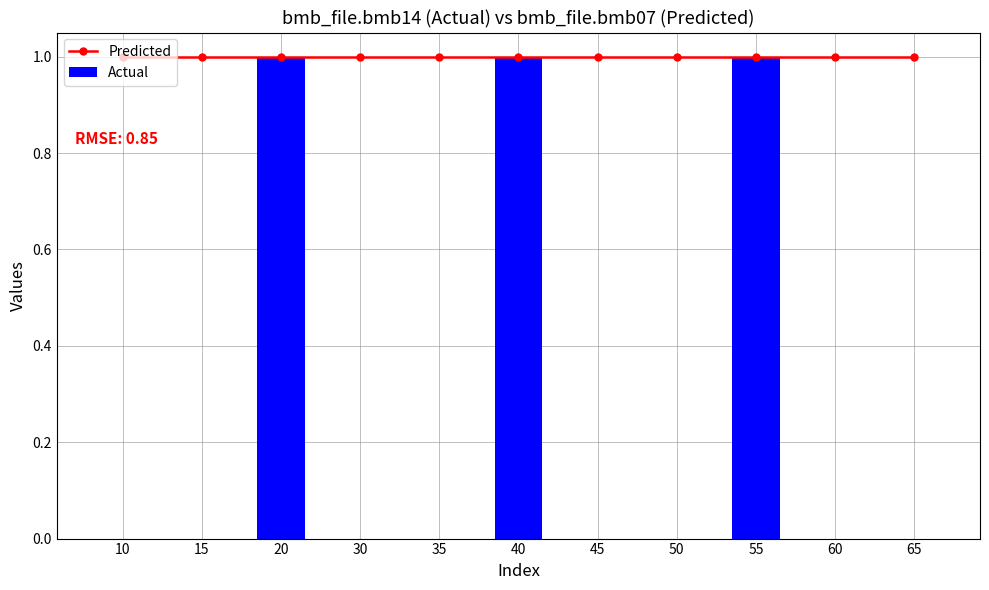

What is the sum of all Predicted values?

11